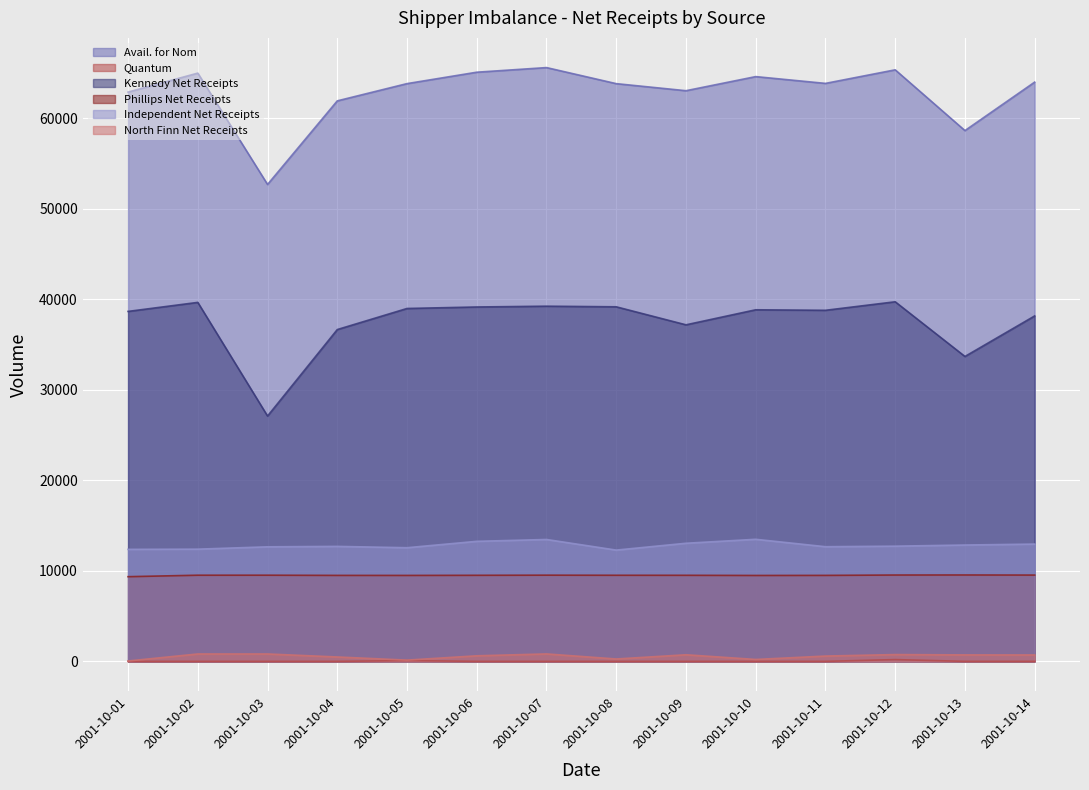

Which series has the largest total across all categories?

Avail. for Nom